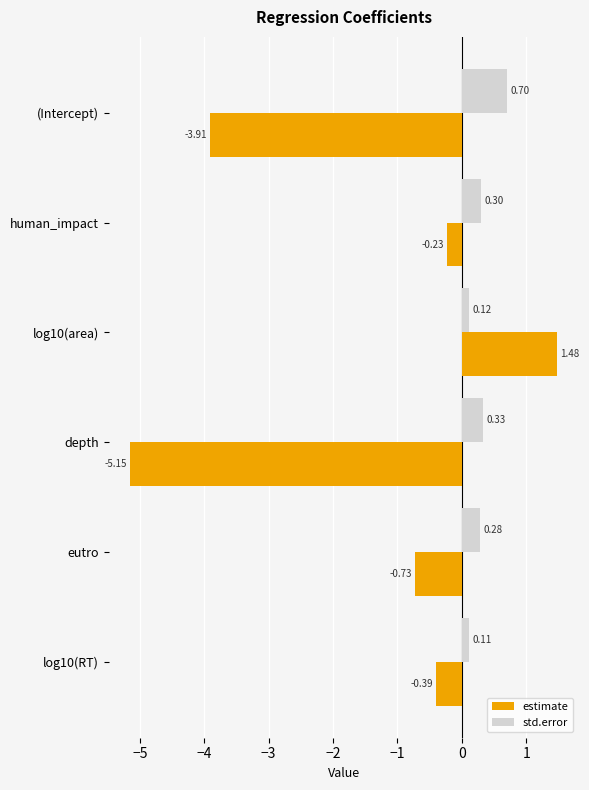

At which label does estimate reach its minimum?

depth